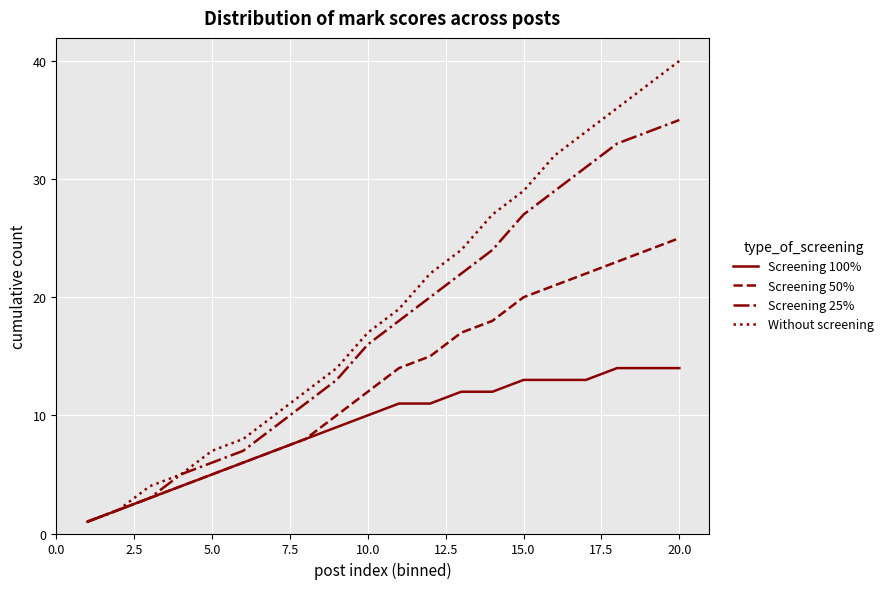

What is the highest value of the Screening 50% series?

25